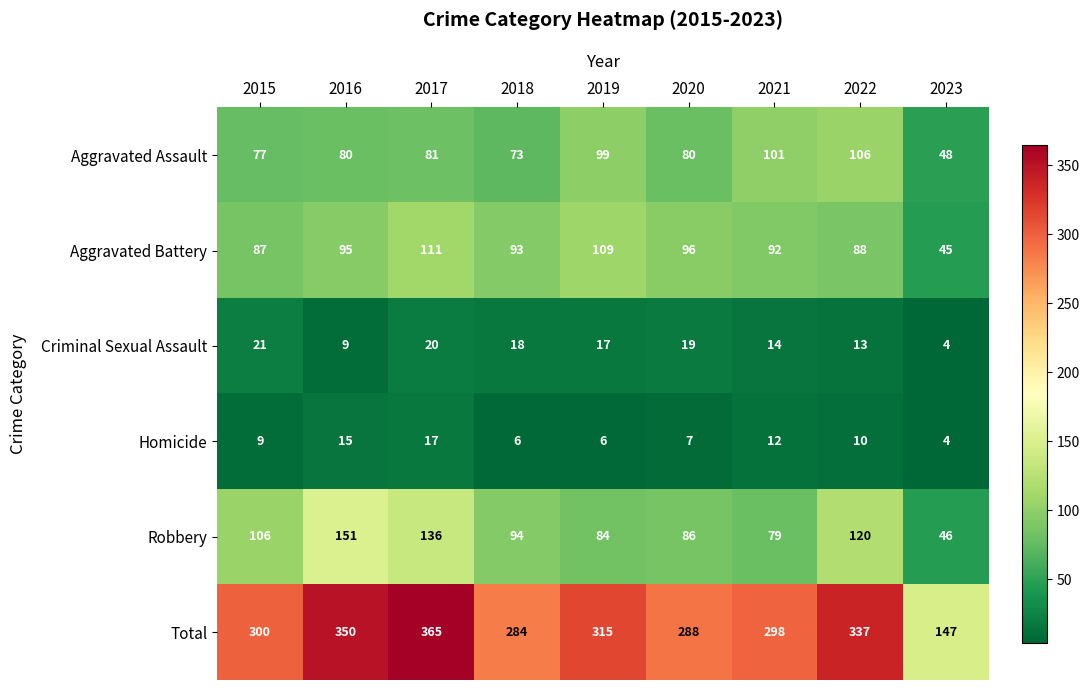

List the series in order of their peak value, highest first.

Total, Robbery, Aggravated Battery, Aggravated Assault, Criminal Sexual Assault, Homicide